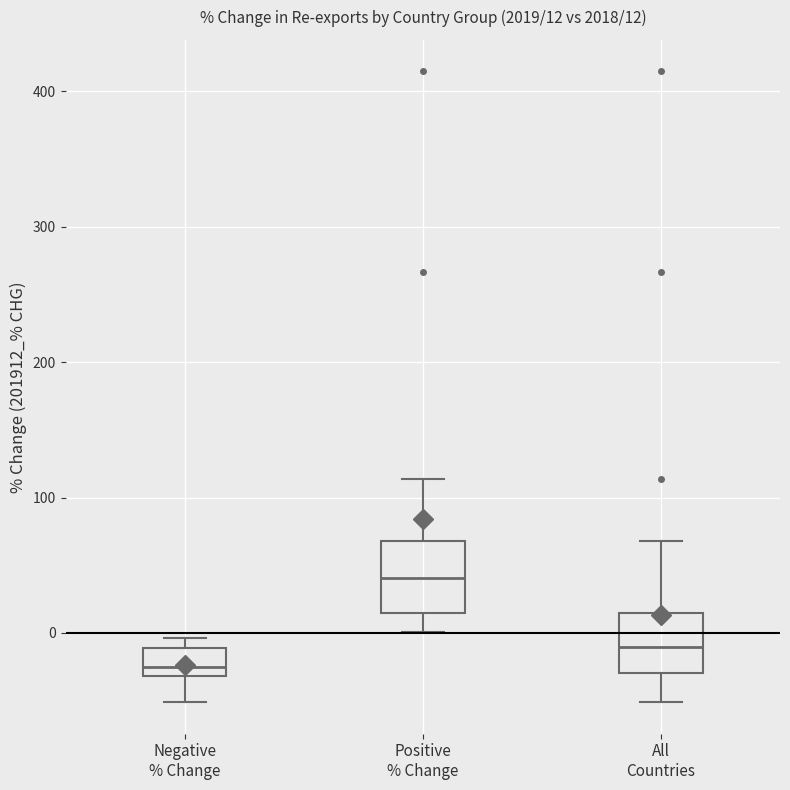

Which box's median line is the lowest?

Negative % Change